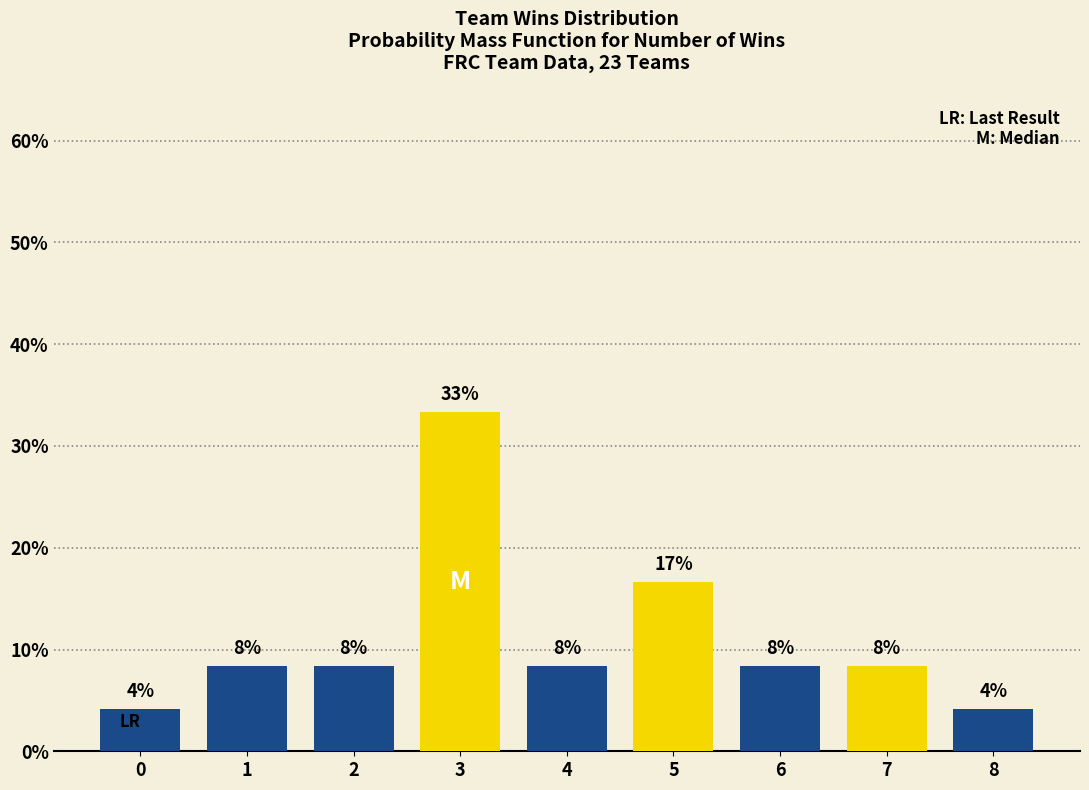

What is the value of the 5th bar from the left?

0.1